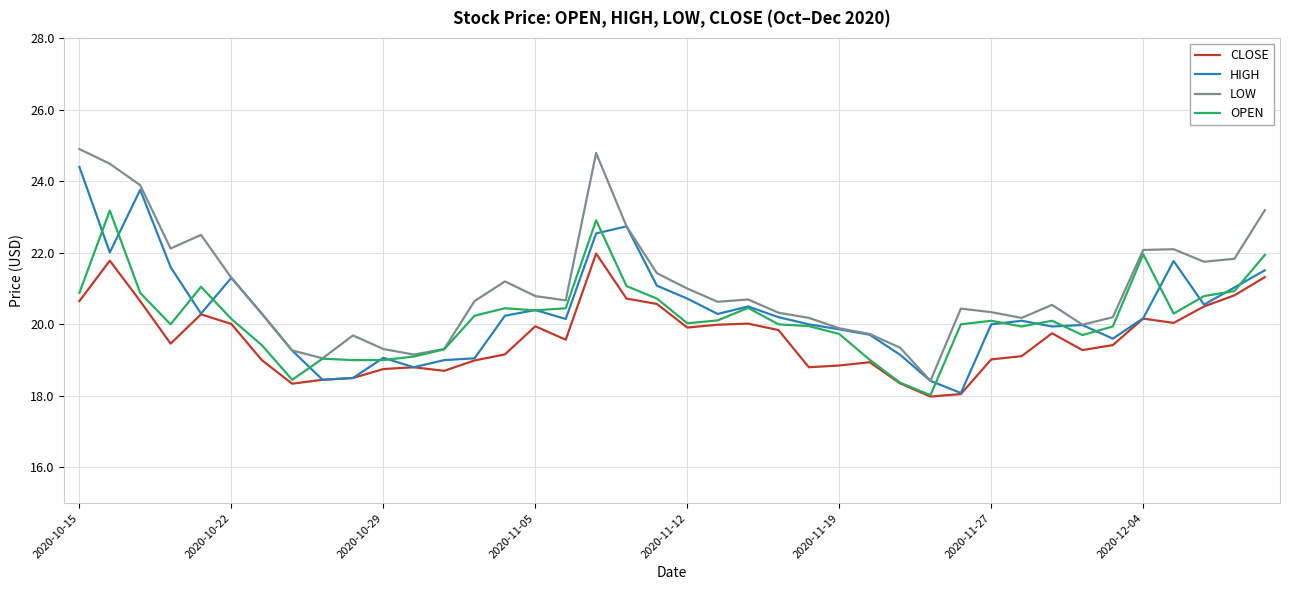

What is the minimum value shown in the chart?

18.0